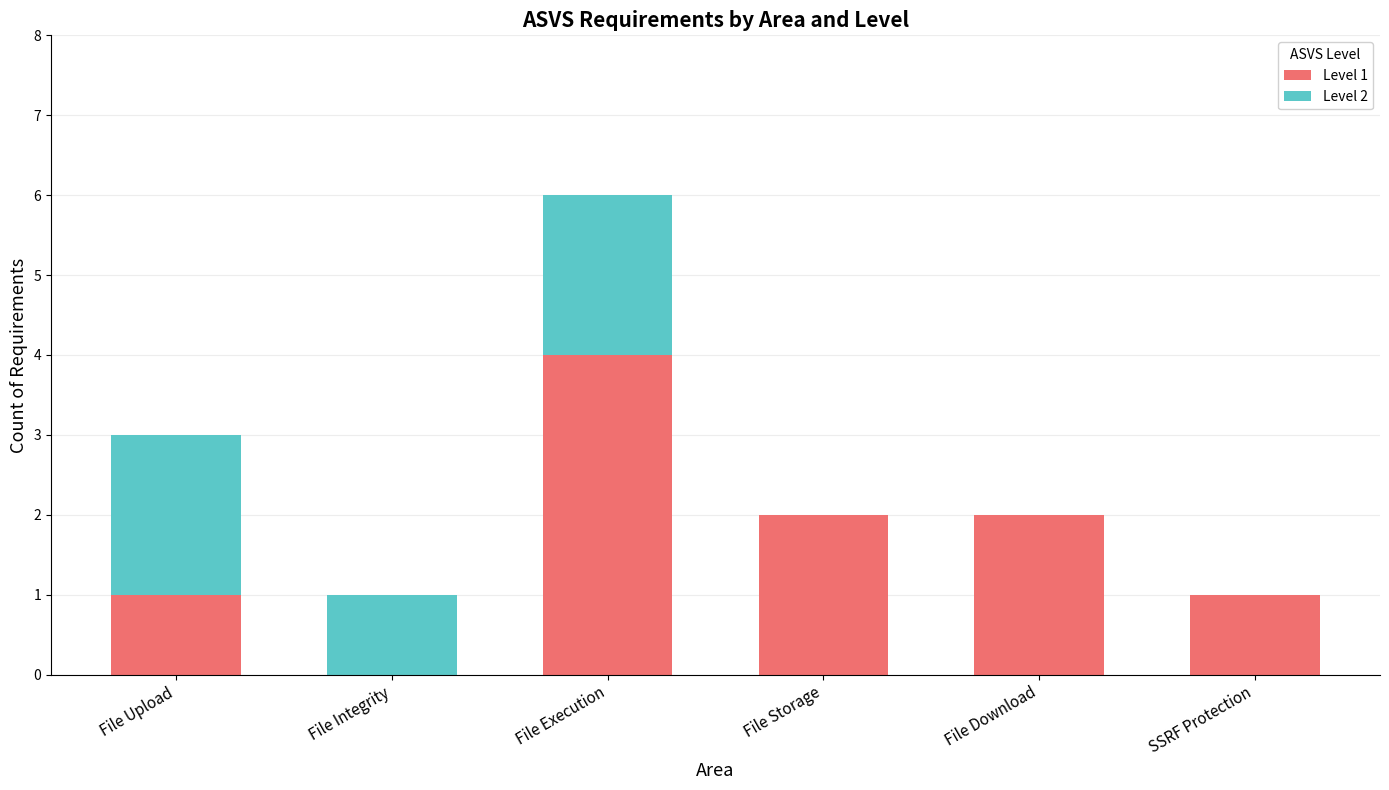

How many Level 1 values are between 1 and 2?

4